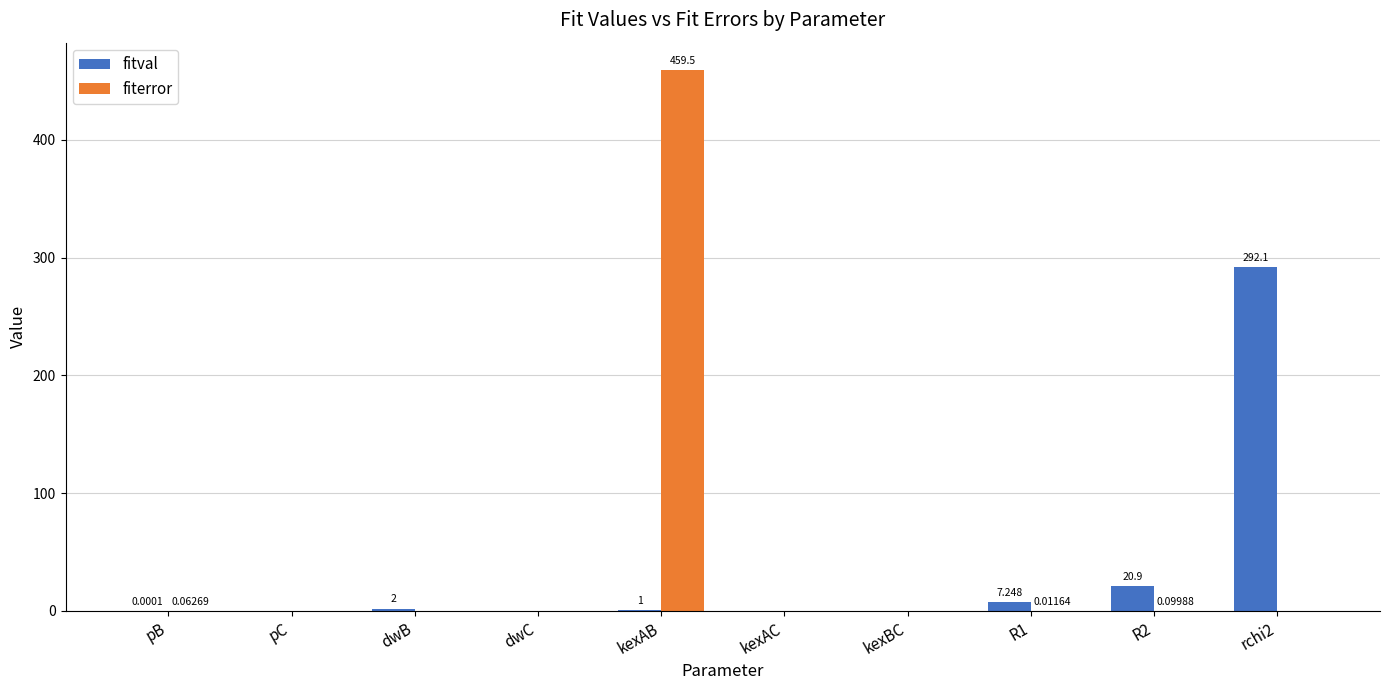

Is the value of fitval at pB greater than the value of fiterror at kexAB?

No